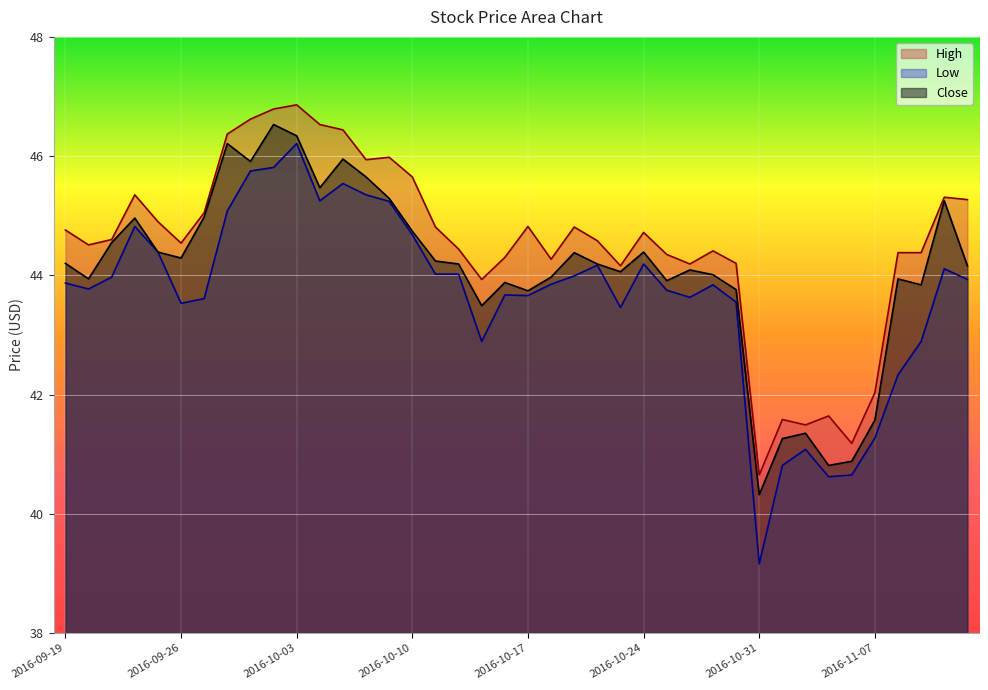

List the series in order of their overall mean, highest first.

High, Close, Low